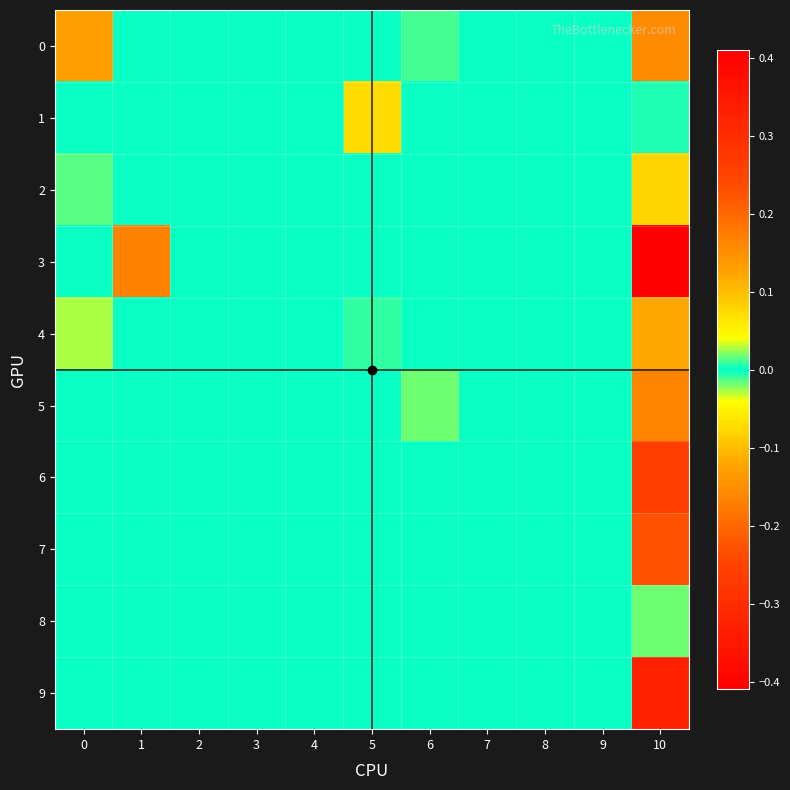

Which has a higher value, 6 or 1?

1